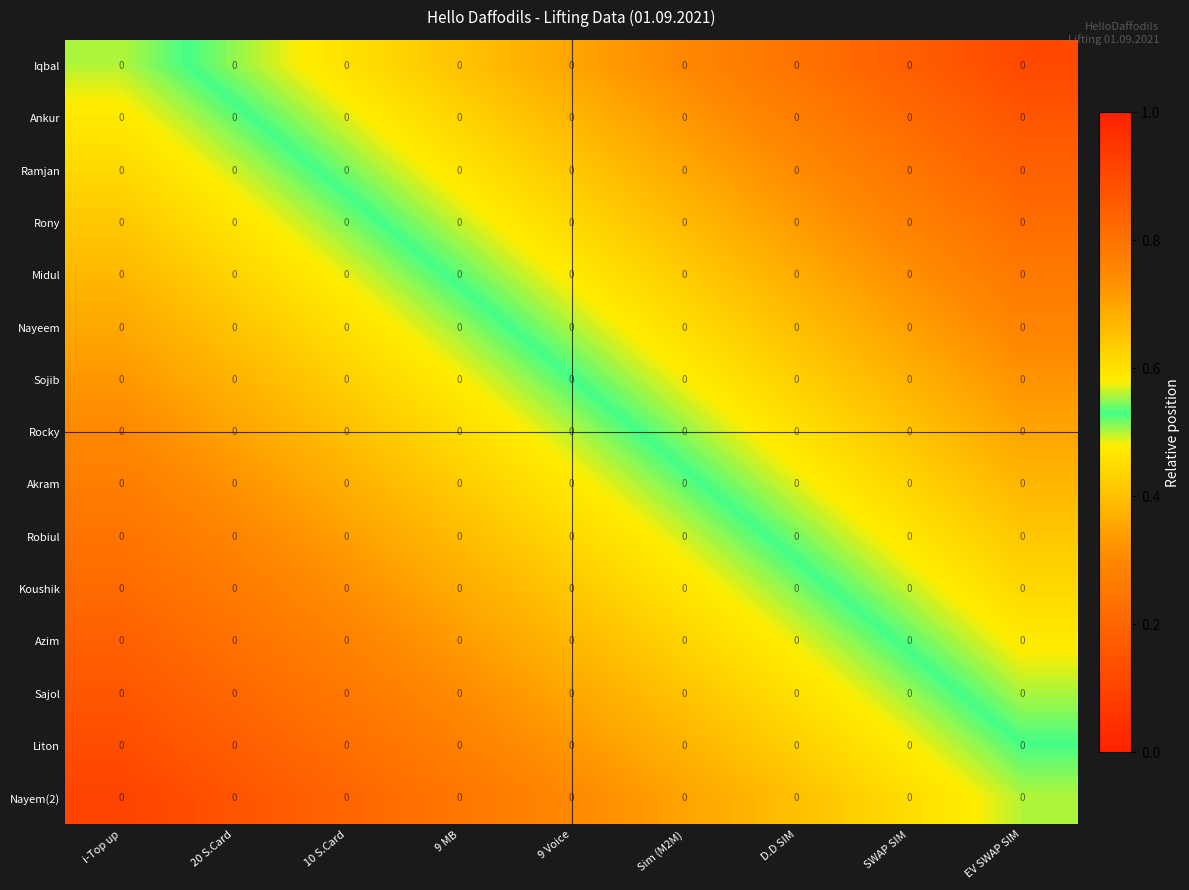

At which category does the chart reach its peak across all series?

EV SWAP SIM